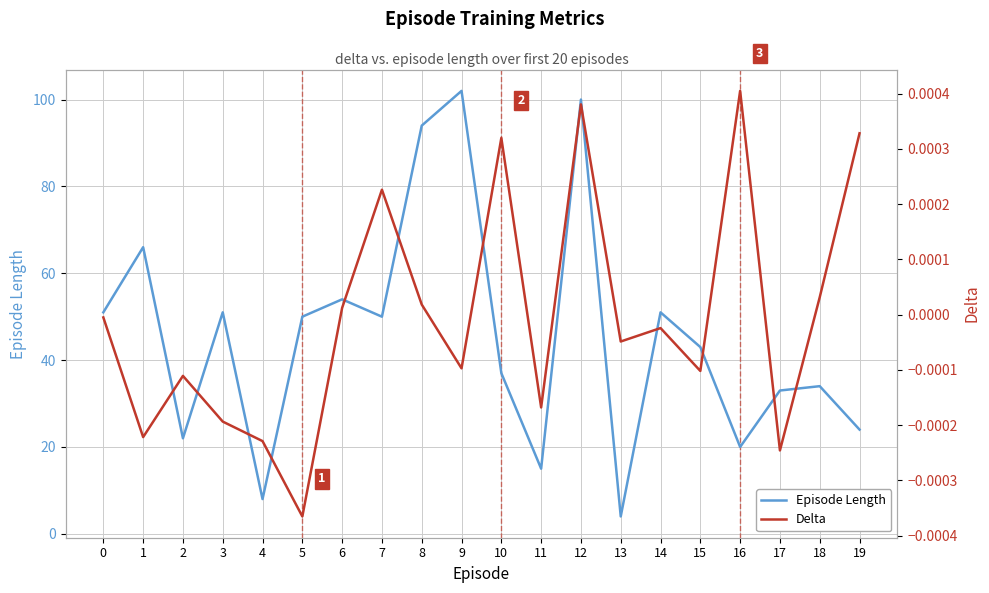

Which series has the largest range (max minus min)?

Episode Length